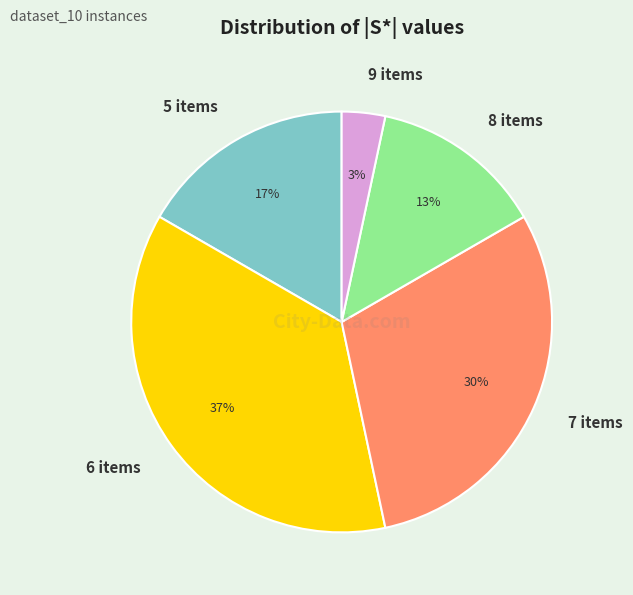

Approximately how many times larger is the value at 7 items compared to 6 items?

0.8